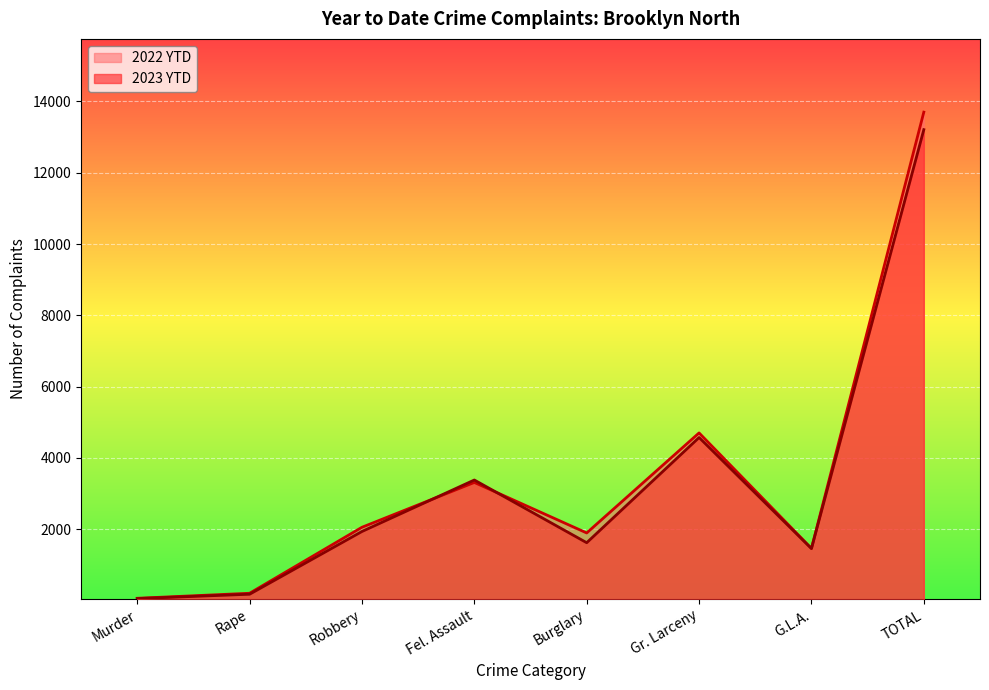

Which series has the largest total across all categories?

2022 YTD